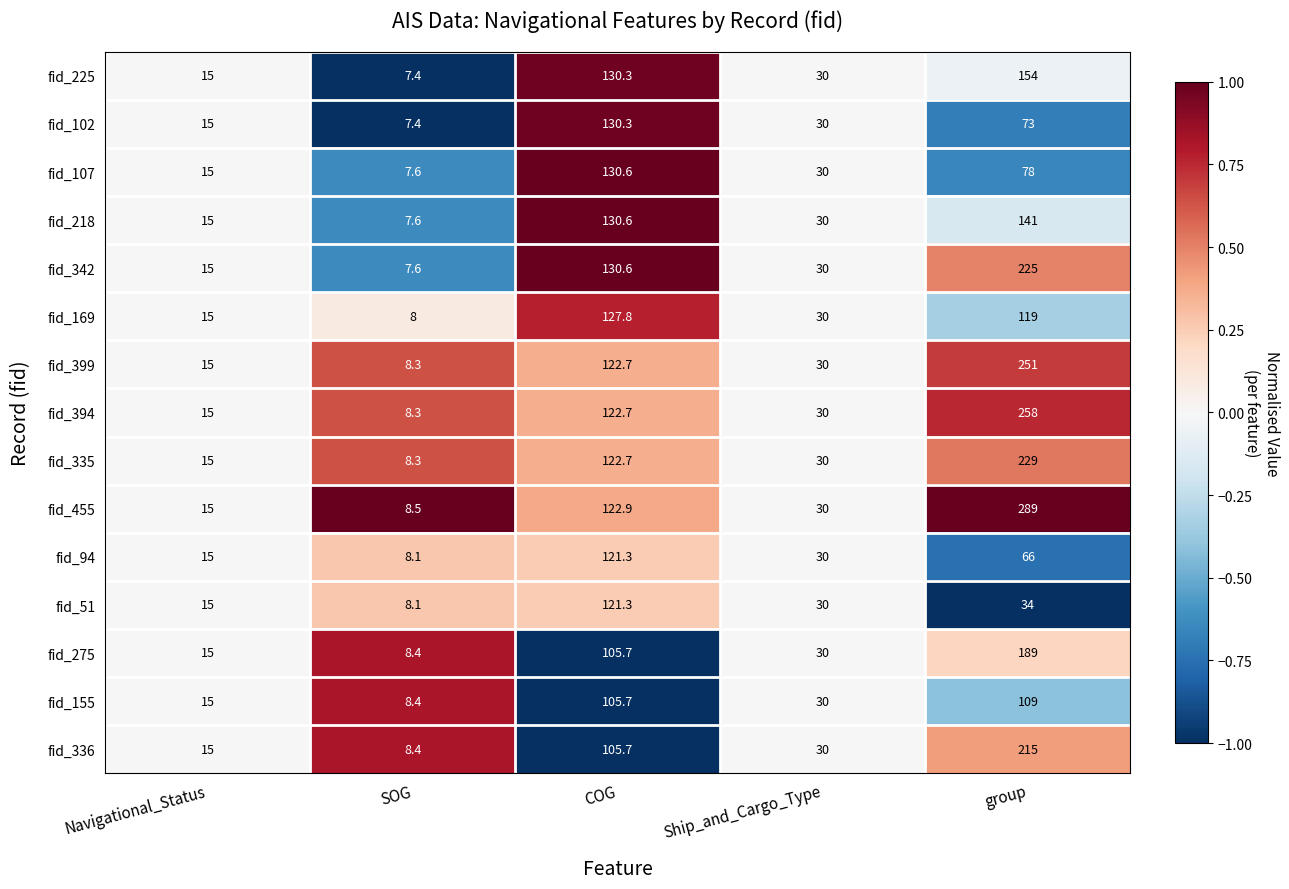

What value does the fid_399 series have at SOG?

8.3